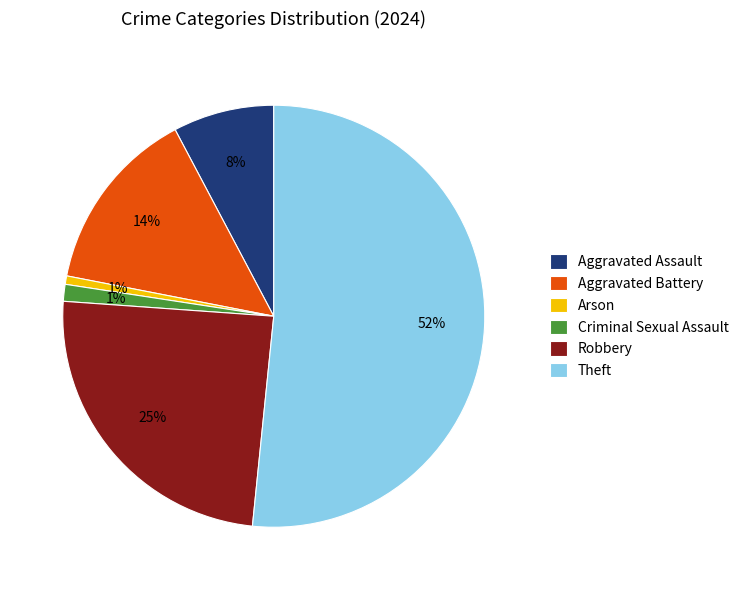

Does Theft account for over 50% of the chart?

Yes